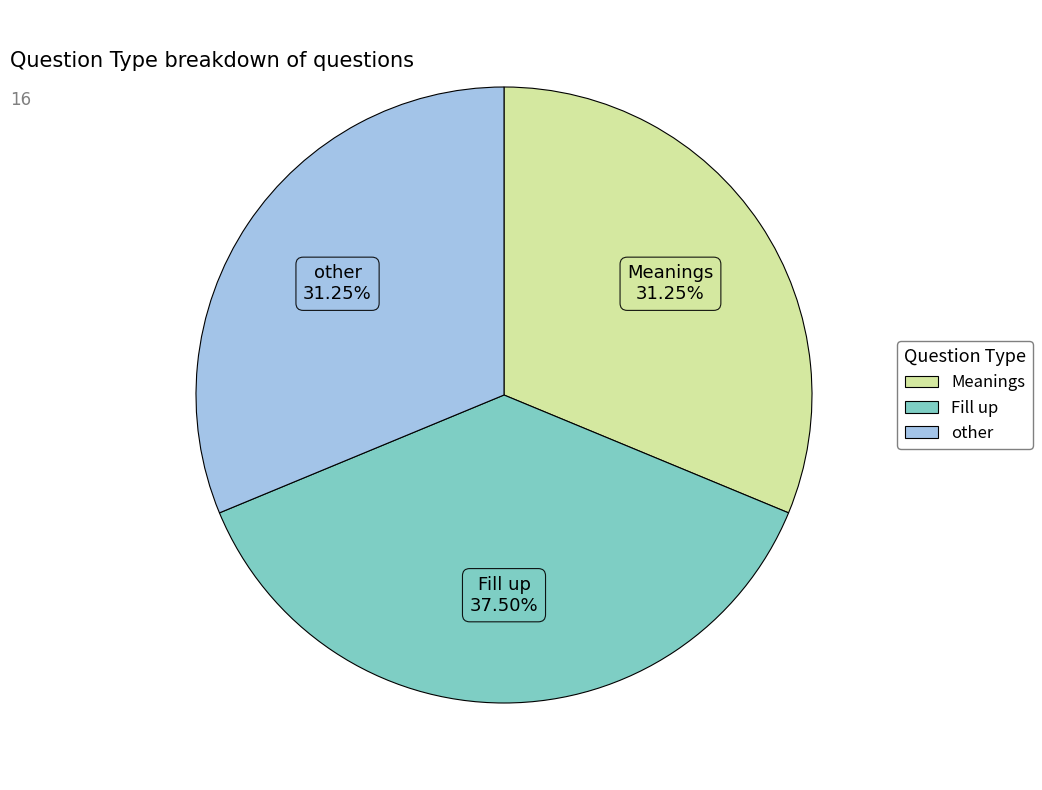

Is it true that other is 23% of the pie?

False